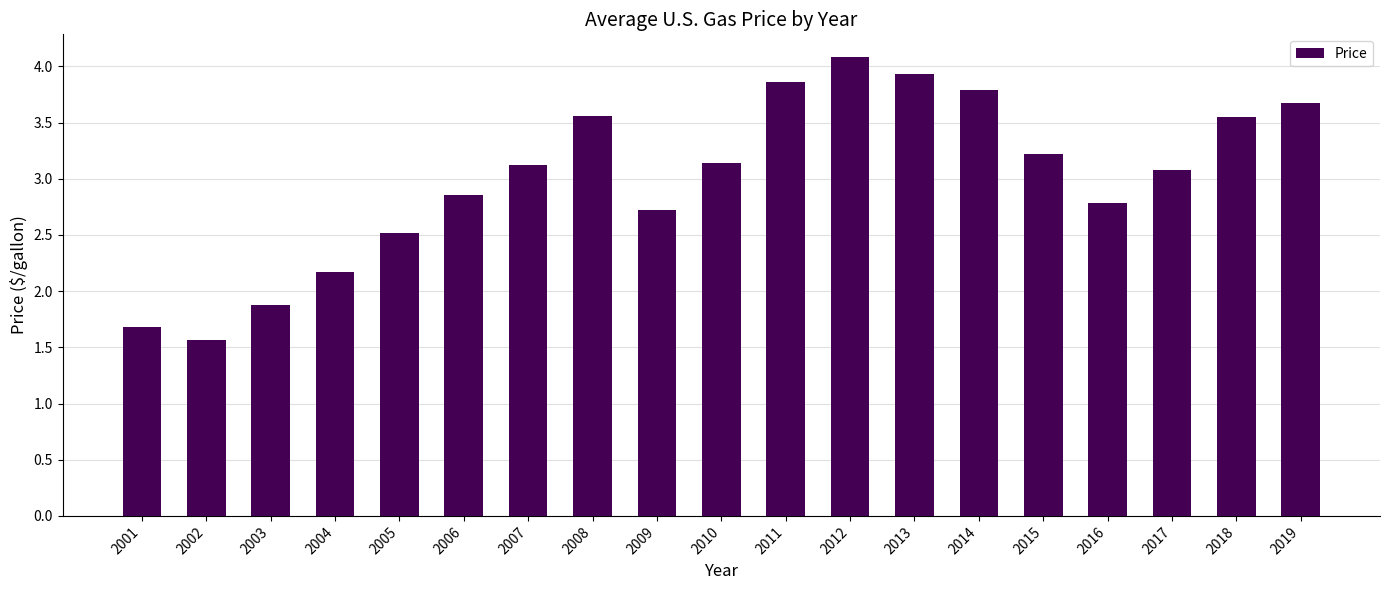

Does the chart contain stacked bars?

No